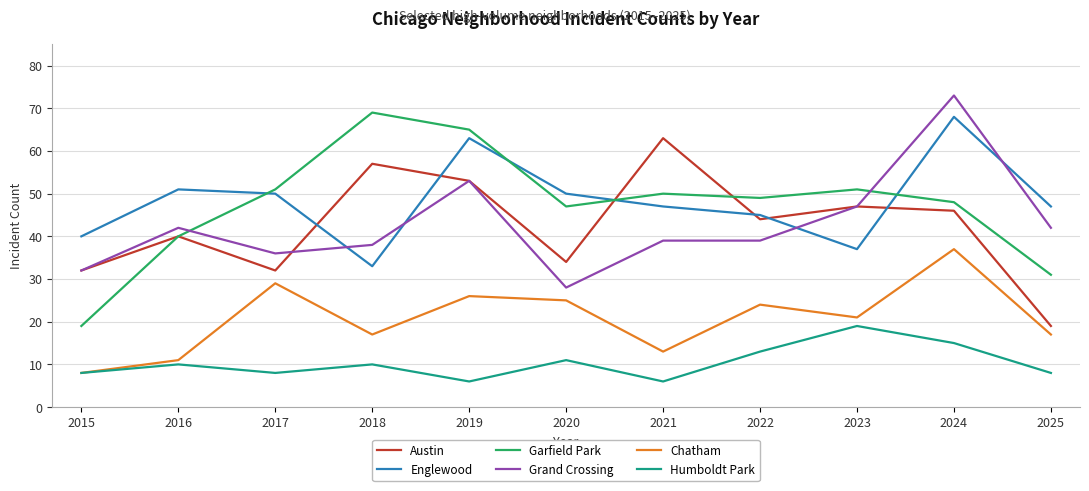

Which series has the widest spread of values?

Garfield Park